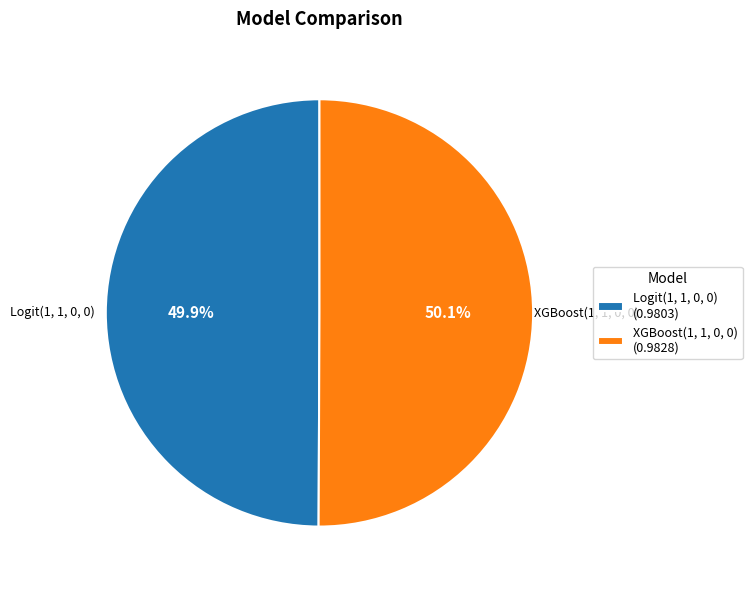

Is there any slice that represents more than half of the pie?

Yes